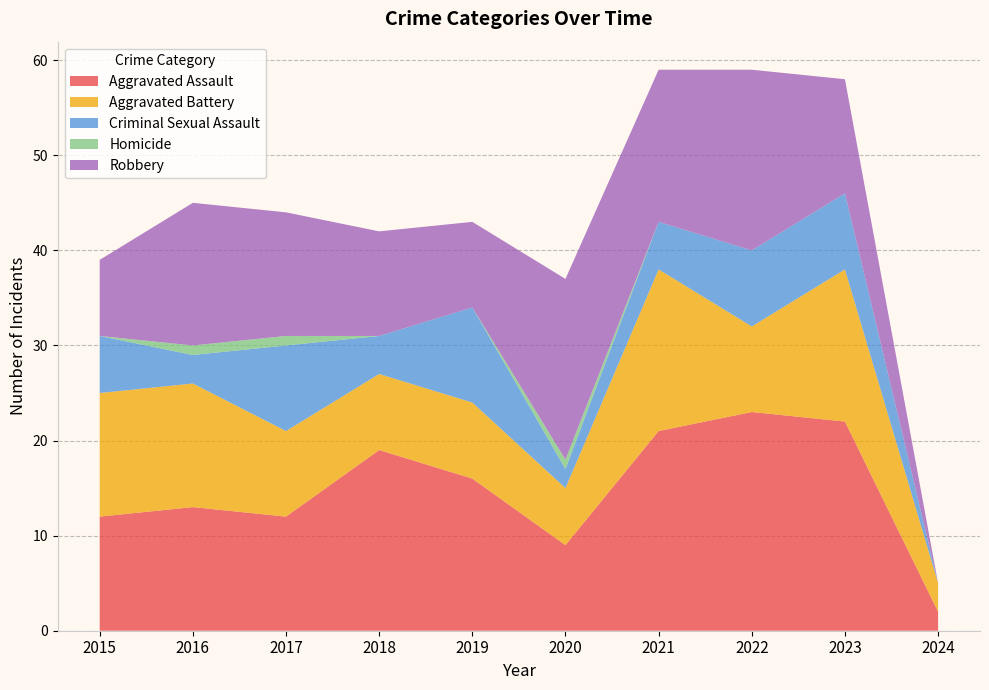

Reading right to left, extract all data points from this chart.

Aggravated Assault: 2024=2	2023=22	2022=23	2021=21	2020=9	2019=16	2018=19	2017=12	2016=13	2015=12
Aggravated Battery: 2024=3	2023=16	2022=9	2021=17	2020=6	2019=8	2018=8	2017=9	2016=13	2015=13
Criminal Sexual Assault: 2024=0	2023=8	2022=8	2021=5	2020=2	2019=10	2018=4	2017=9	2016=3	2015=6
Homicide: 2024=0	2023=0	2022=0	2021=0	2020=1	2019=0	2018=0	2017=1	2016=1	2015=0
Robbery: 2024=0	2023=12	2022=19	2021=16	2020=19	2019=9	2018=11	2017=13	2016=15	2015=8